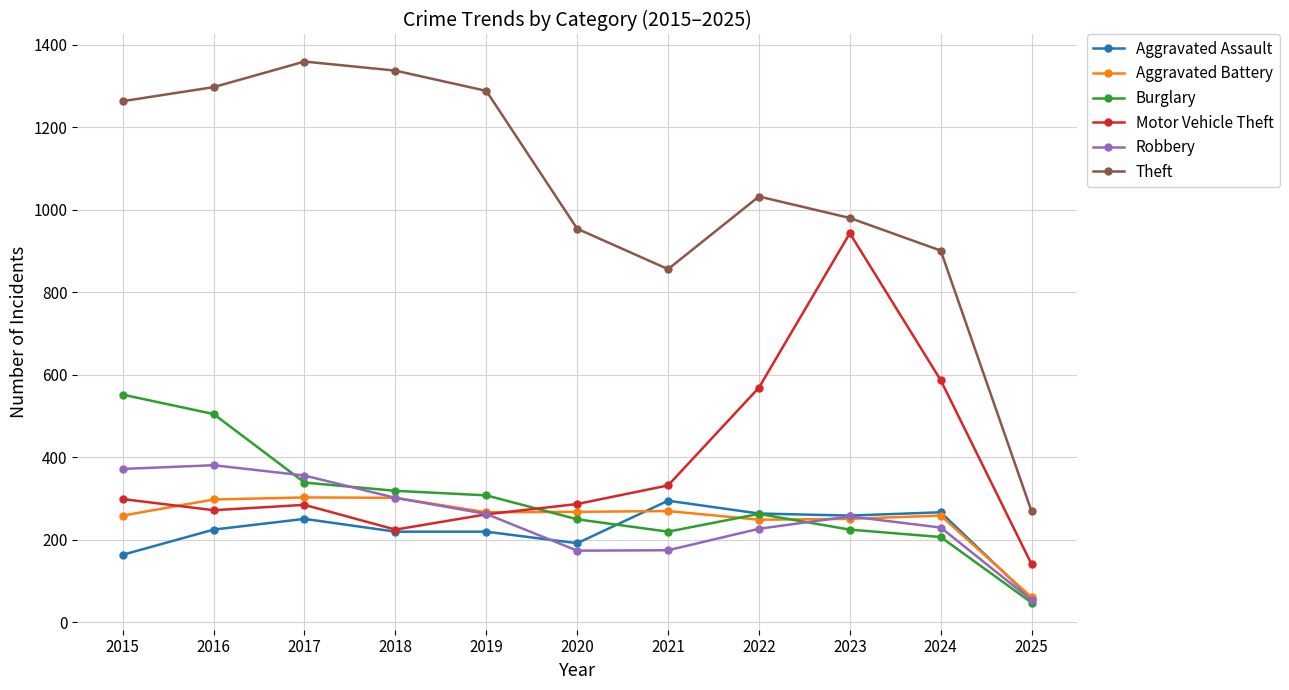

How many interior local peaks does the Theft series have?

2